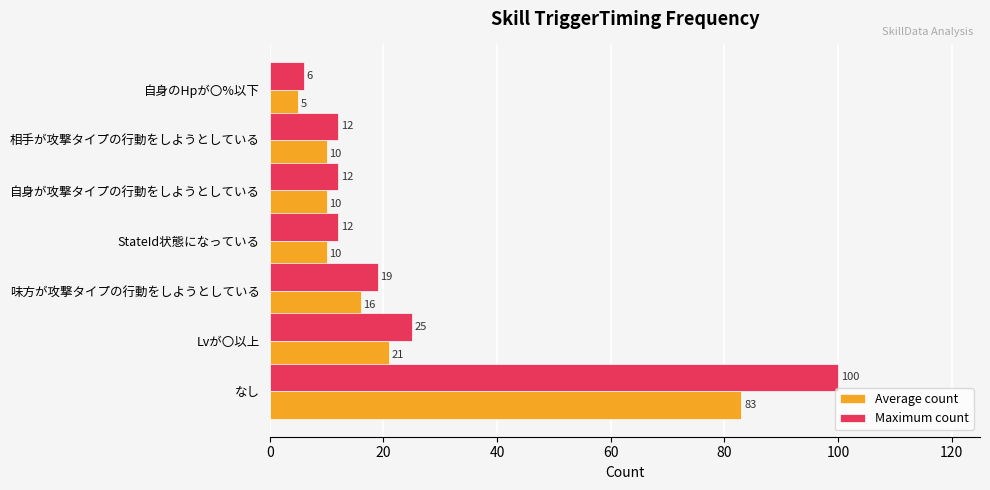

Which series changed the most between Lvが〇以上 and 相手が攻撃タイプの行動をしようとしている?

Maximum count